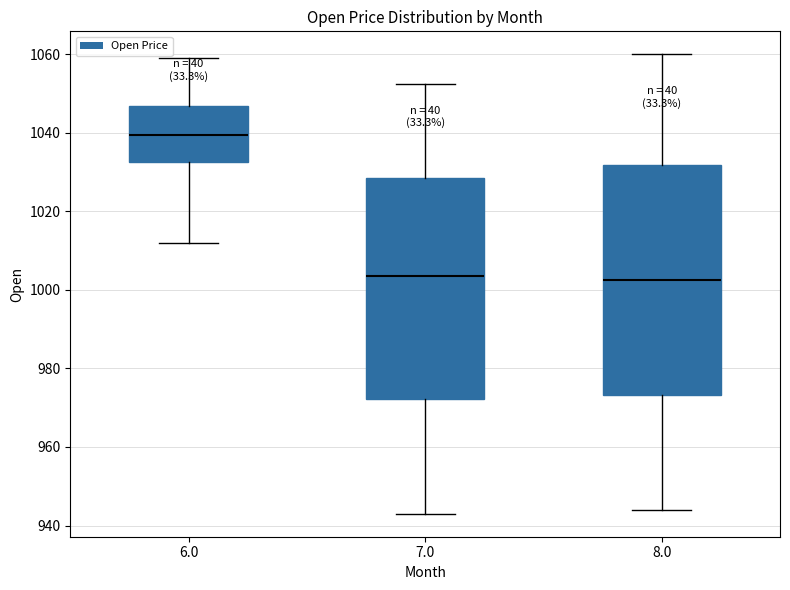

Reading left to right, read every box against the y-axis: the position of its median line, the range the box covers, and the ends of its whiskers. The values are not printed on the chart, so give them approximately, as read against the axis.

6.0: median 1040, box 1032 to 1046, whiskers 1012 to 1060
7.0: median 1004, box 972 to 1028, whiskers 944 to 1052
8.0: median 1002, box 974 to 1032, whiskers 944 to 1060